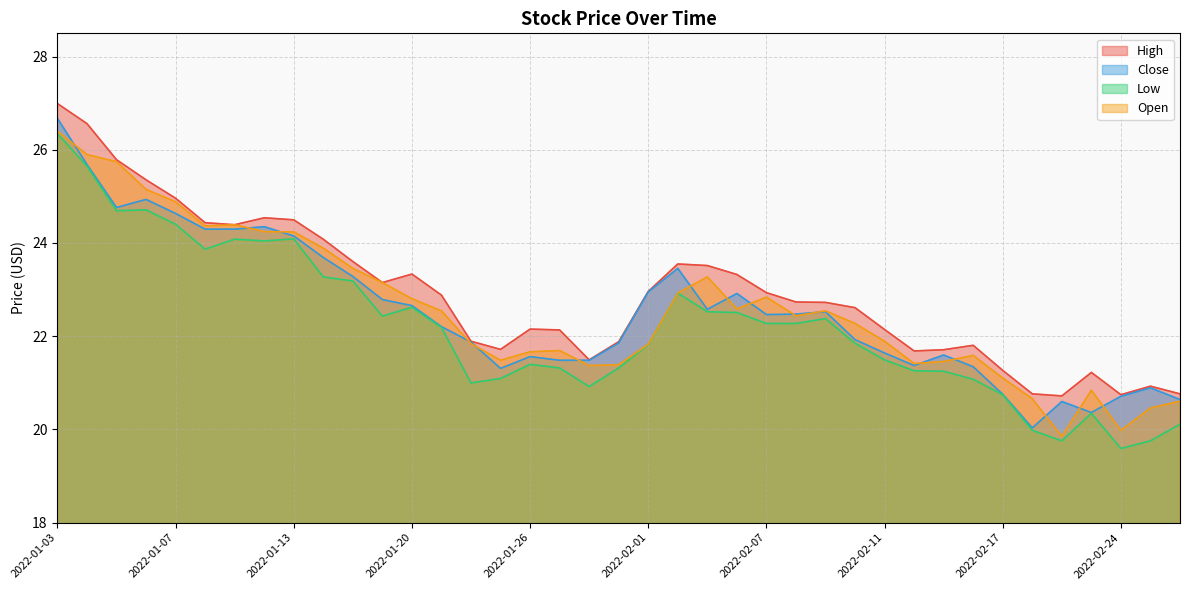

At which label does High reach its peak?

2022-01-03